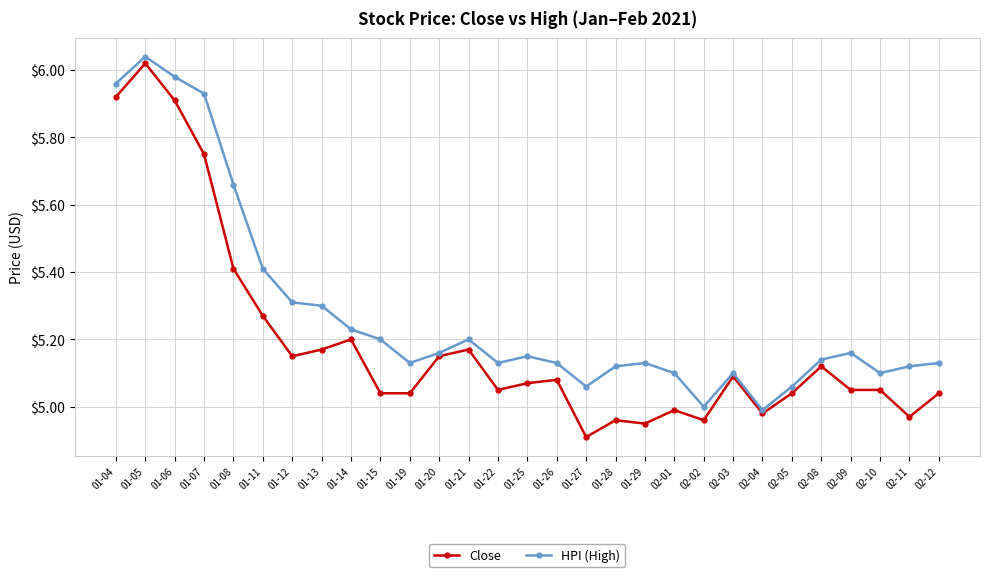

What is the total value across all series at 01-12?

10.5